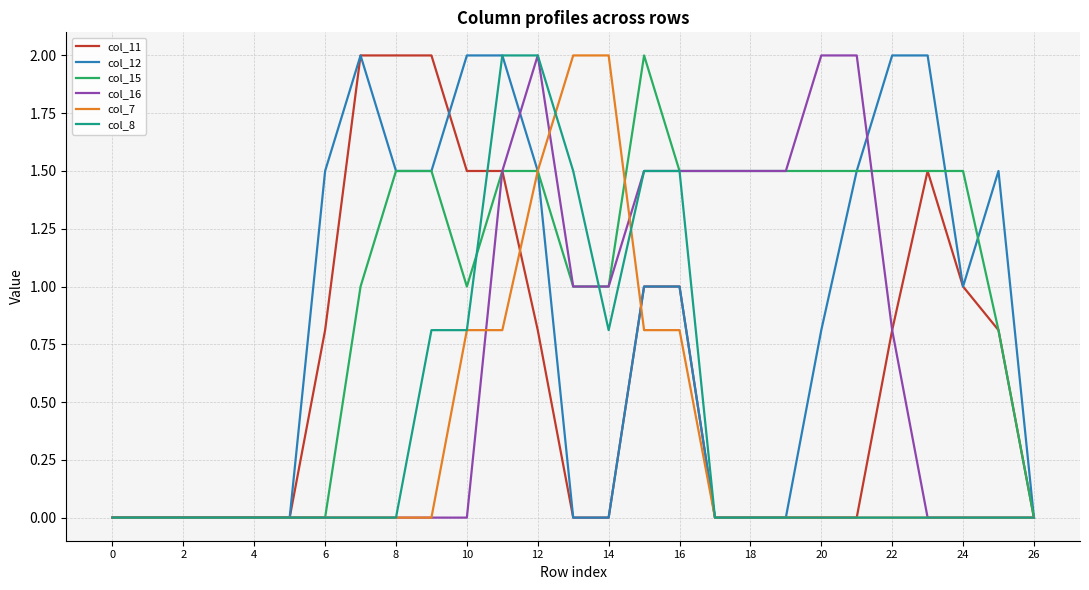

Which series has the largest total across all categories?

col_15